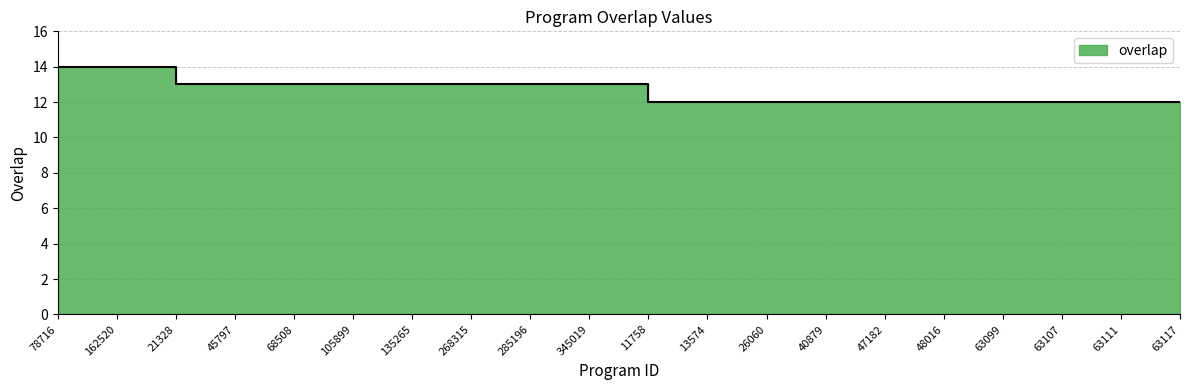

Which has a higher value, 47182 or 63111?

47182